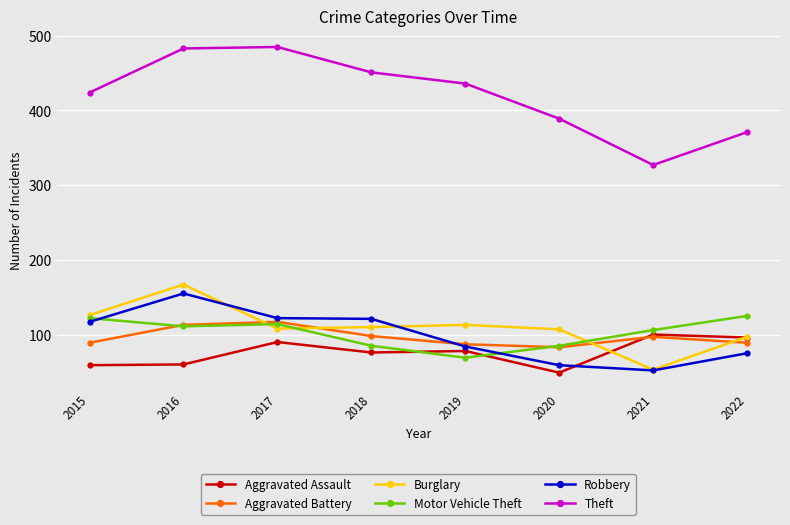

Which series has the widest spread of values?

Theft